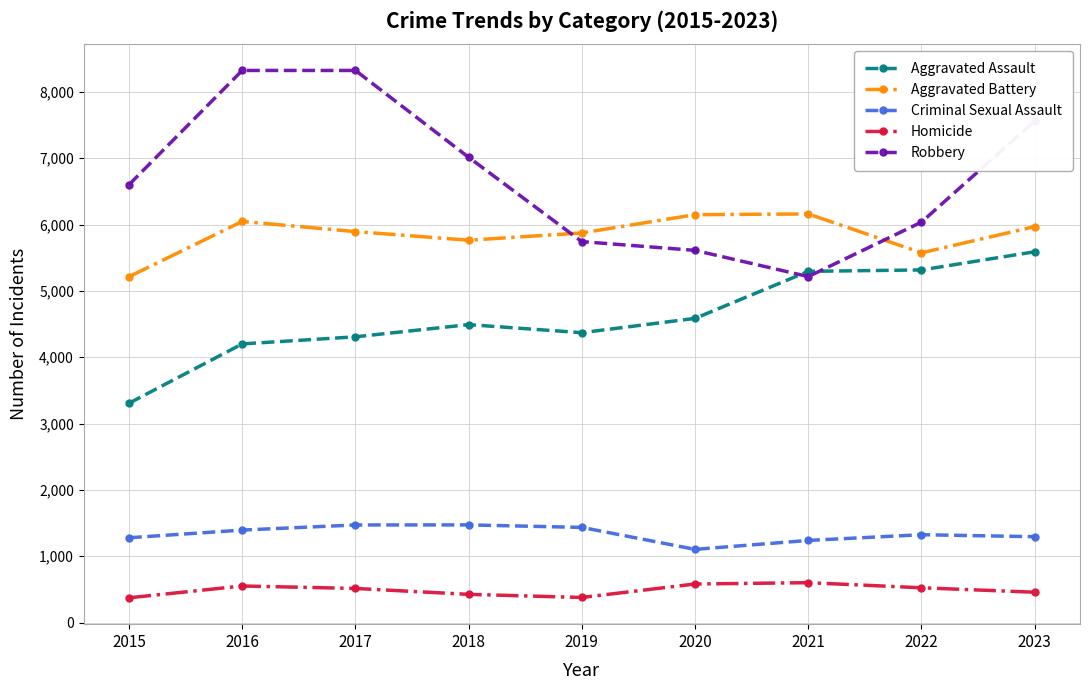

Where is the first local minimum for Robbery?

2021